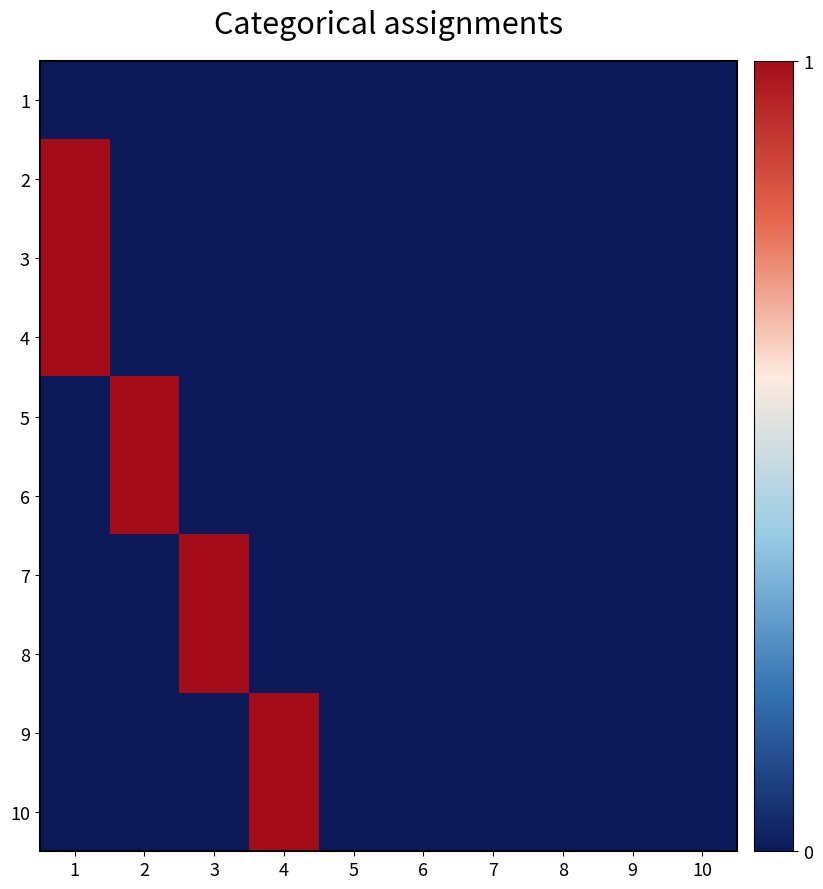

Rank the series at 5 from lowest to highest value.

1, 2, 3, 4, 5, 6, 7, 8, 9, 10